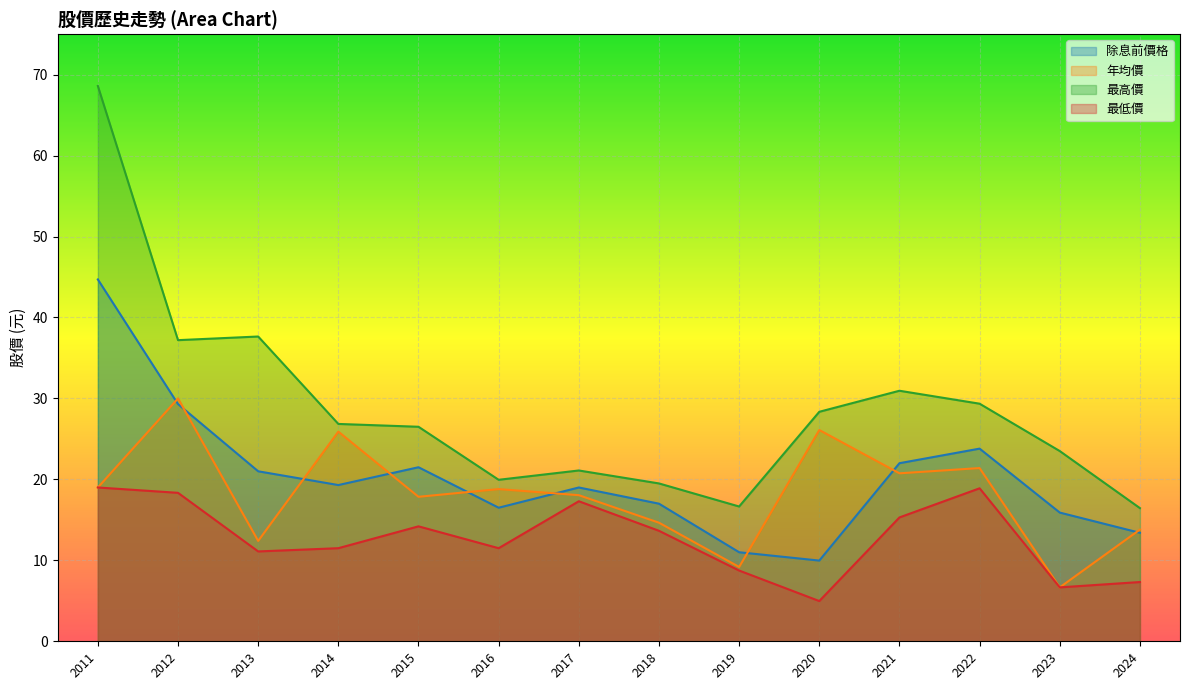

At which category does 除息前價格 reach its first local peak?

2015